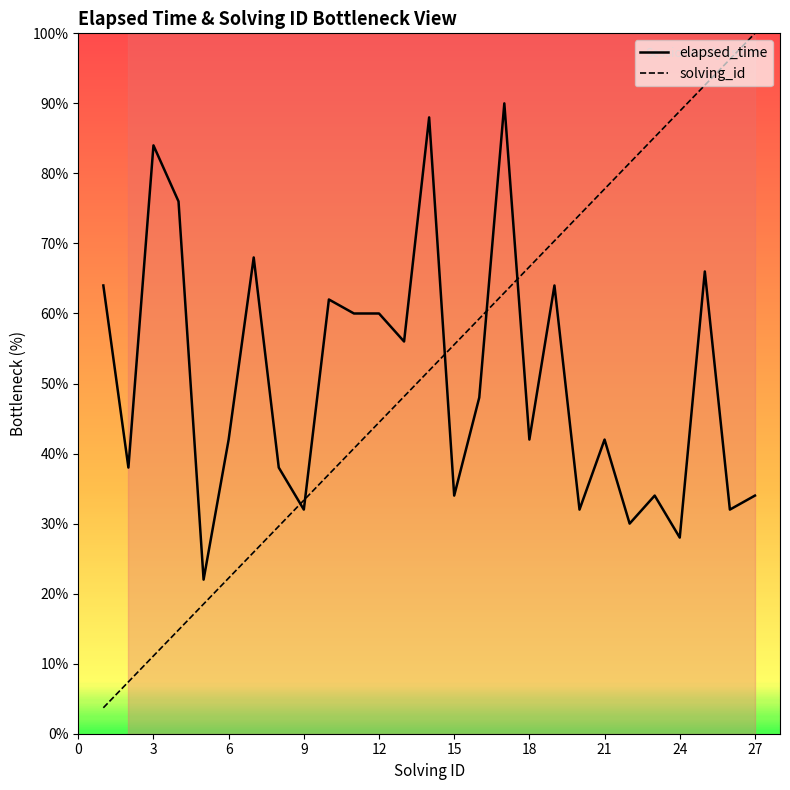

Which series ends up on top after the final intersection of solving_id and elapsed_time?

solving_id